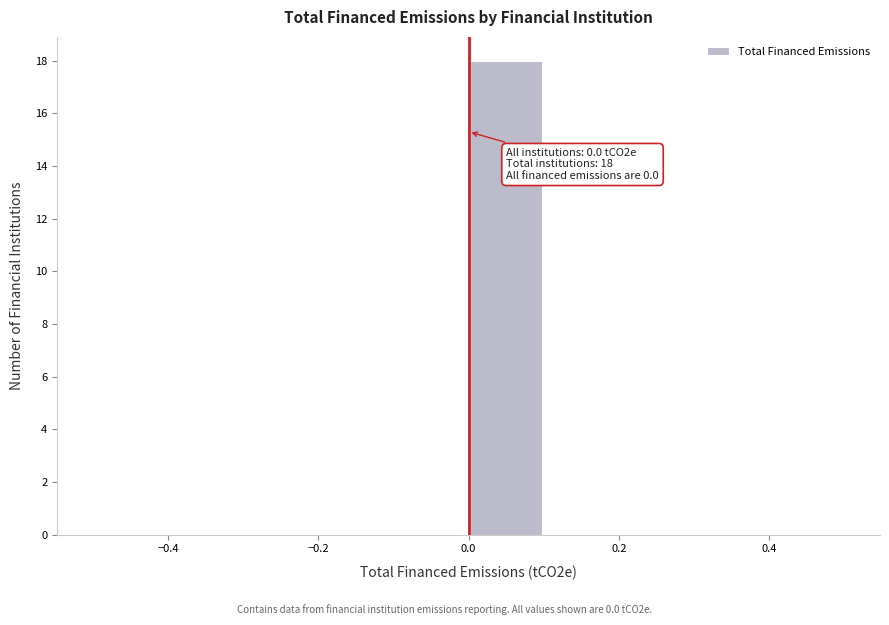

Over which range of the x-axis is the bar tallest?

0.0 to 0.1